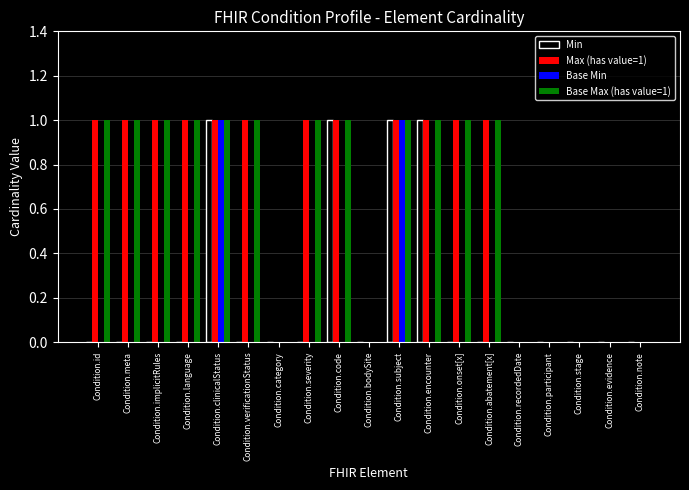

What is the approximate value of Base Min at Condition.clinicalStatus?

1